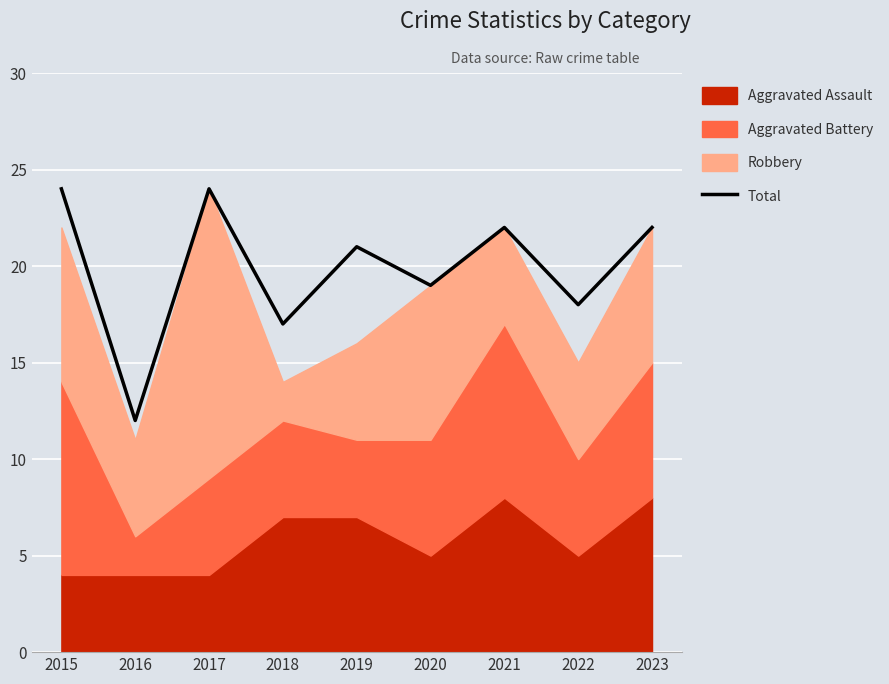

At which category does the data reach its first local peak?

2017